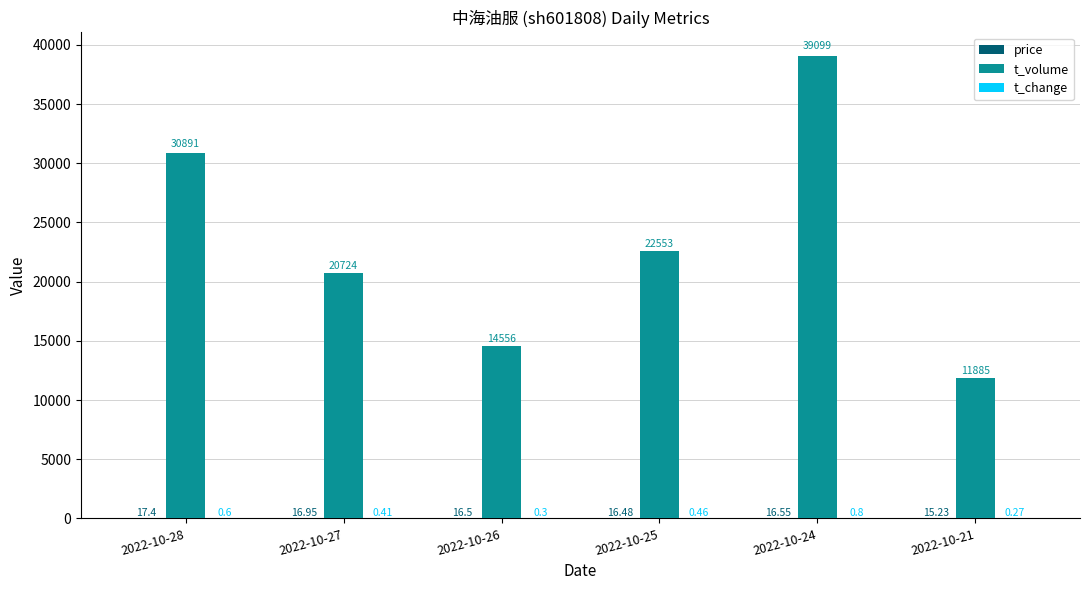

At which category is the sum across all series the highest?

2022-10-24